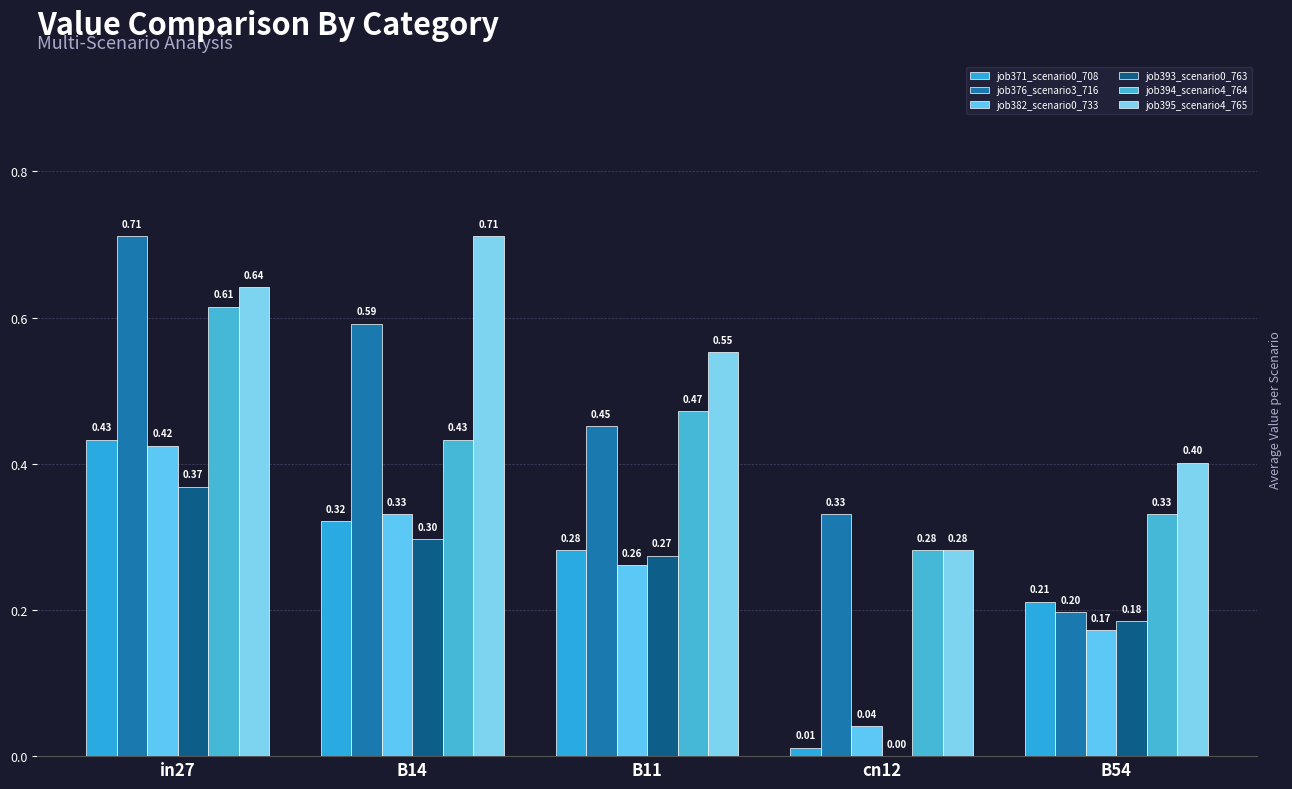

How many data points does each series have?

5